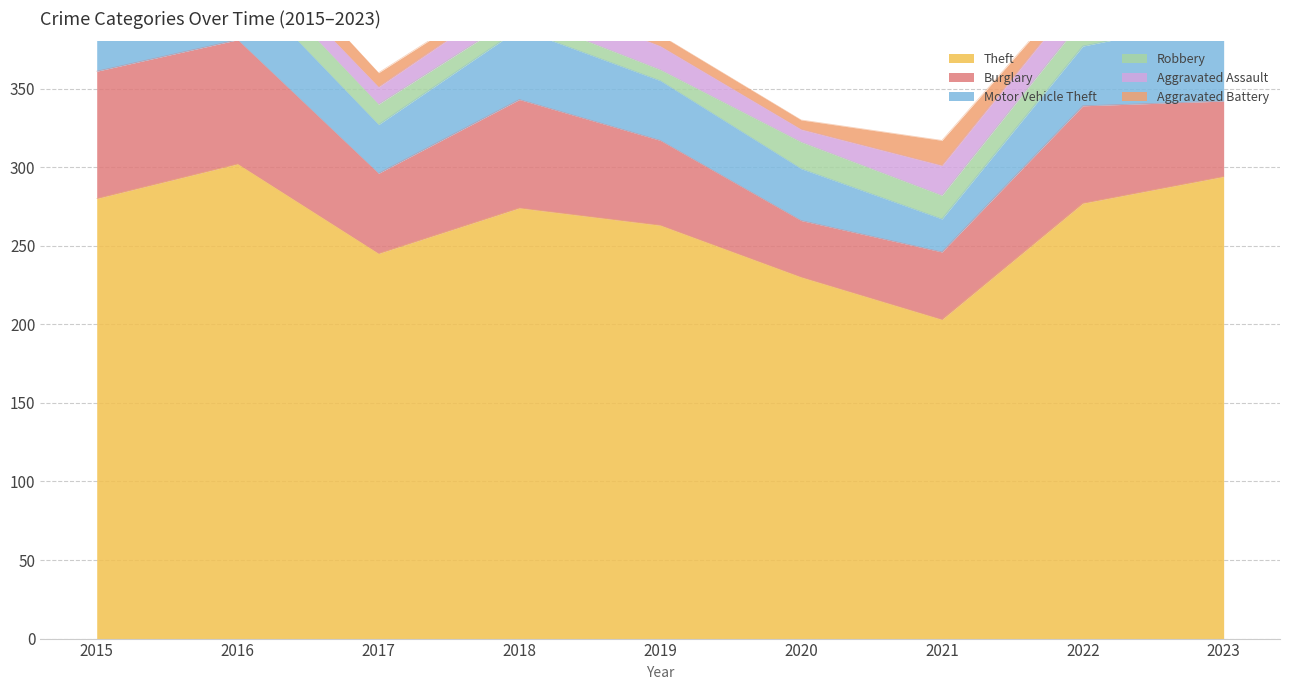

How many lines are shown in the chart?

6